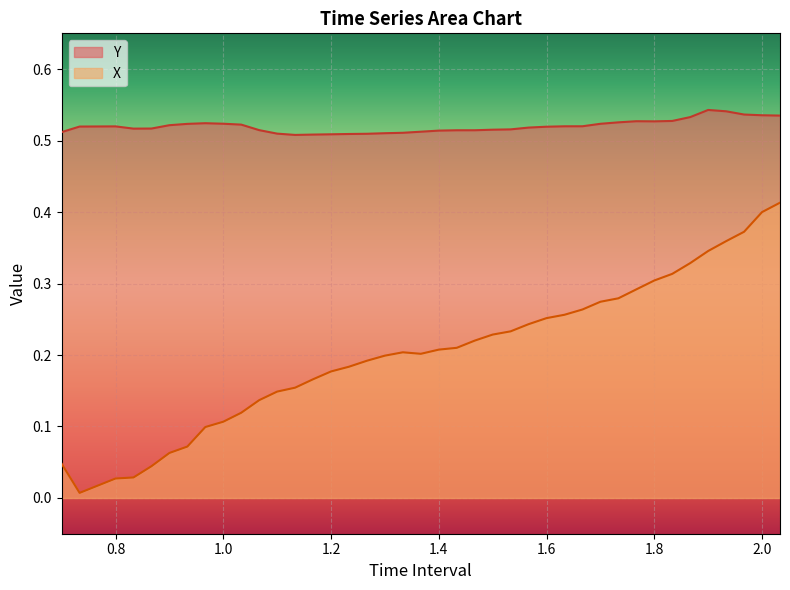

At how many categories does at least one series exceed 0?

40